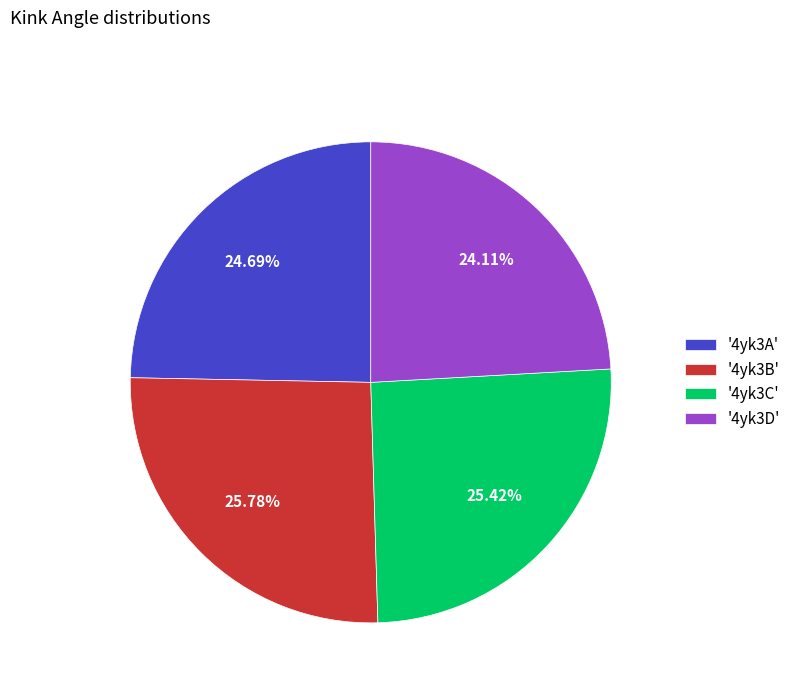

Does any single category account for the majority?

No